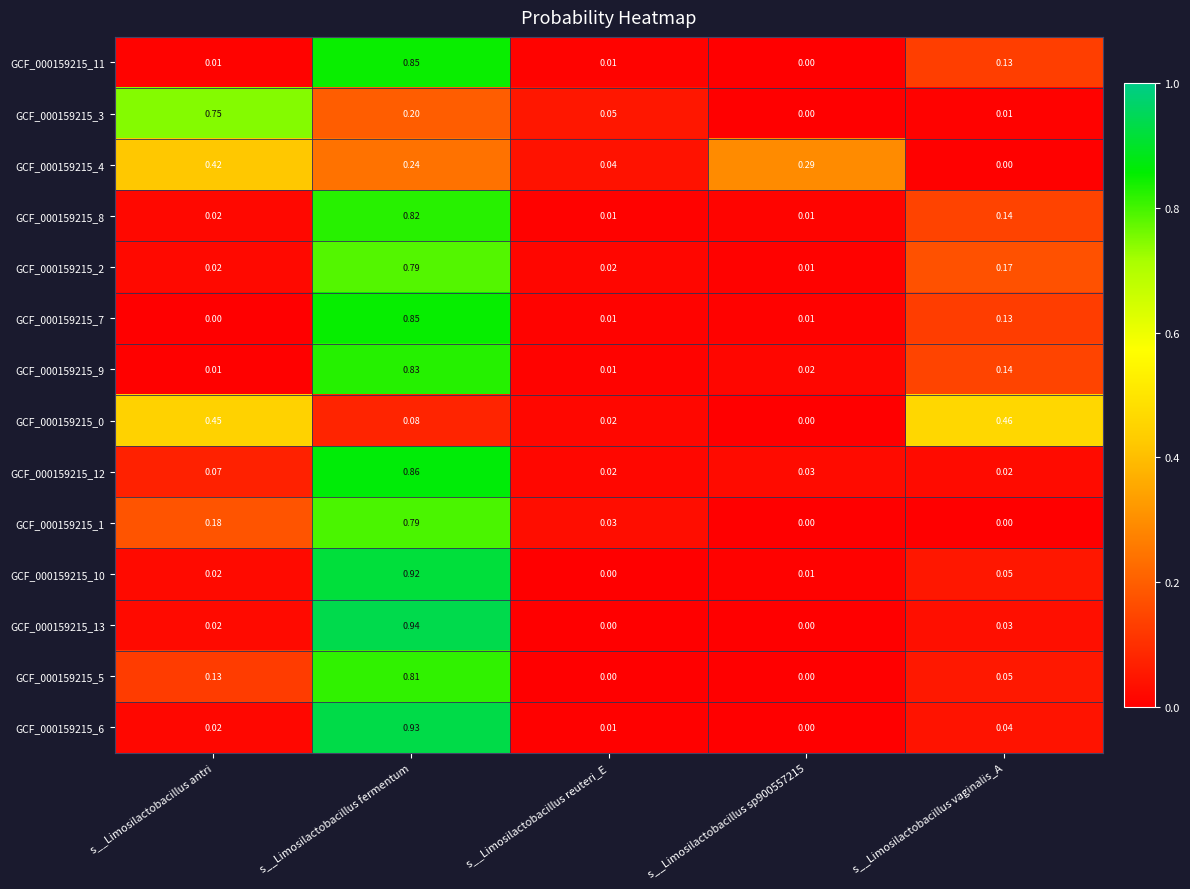

Count the number of data series in this chart.

14